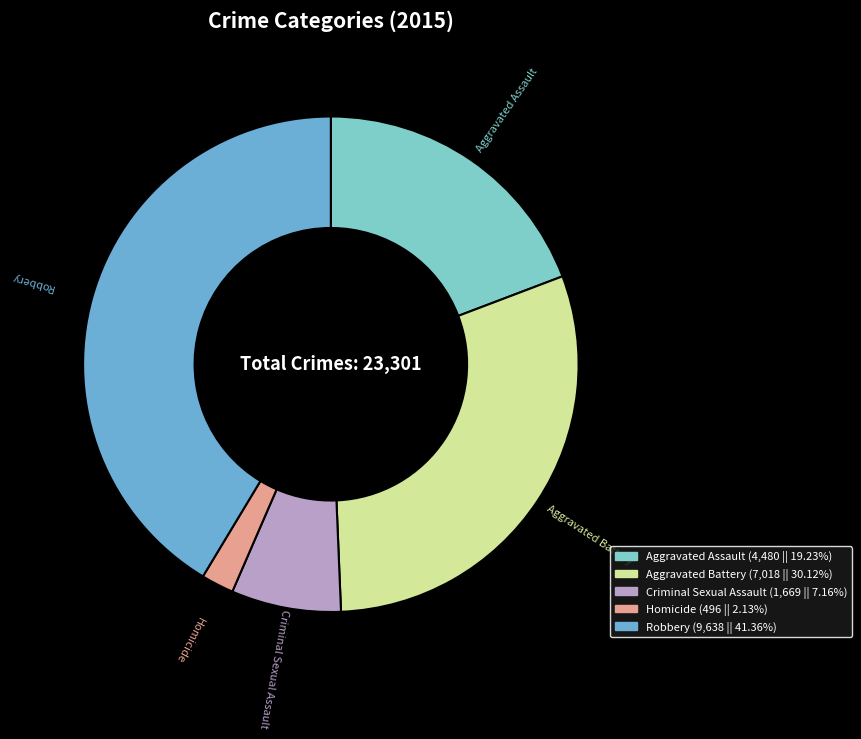

Which category has the biggest portion of the pie?

Robbery